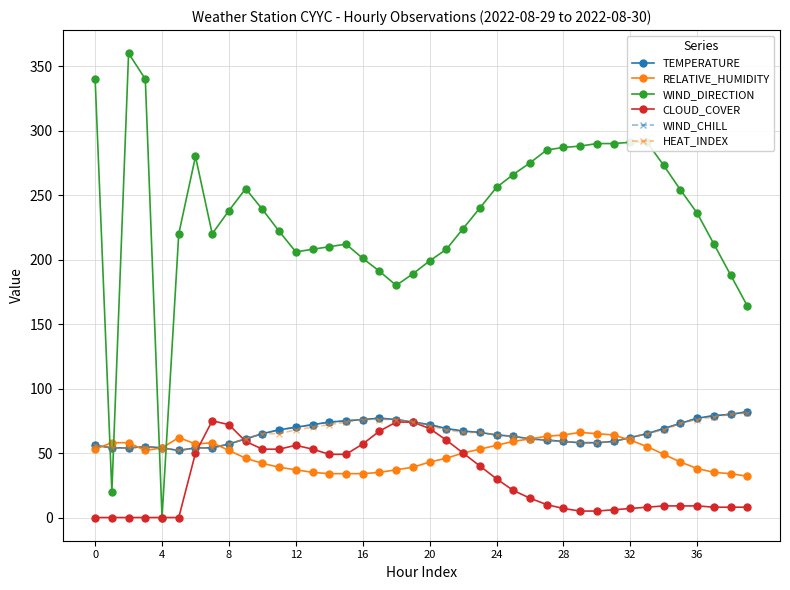

True or false: WIND_DIRECTION has more than 1 points higher than both neighbors.

True